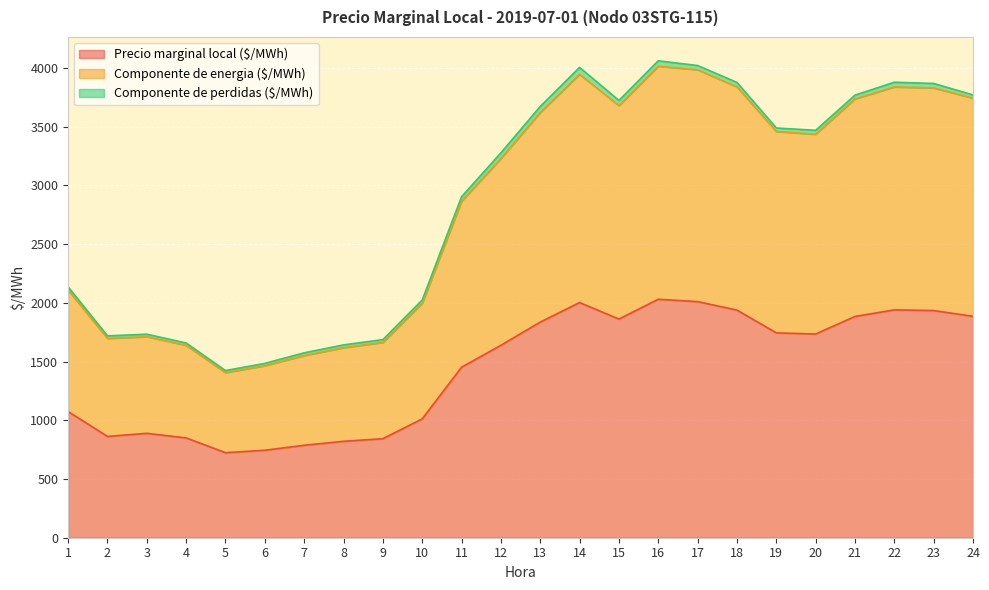

The value of Precio marginal local ($/MWh) at 8 is 820.7. True or false?

True